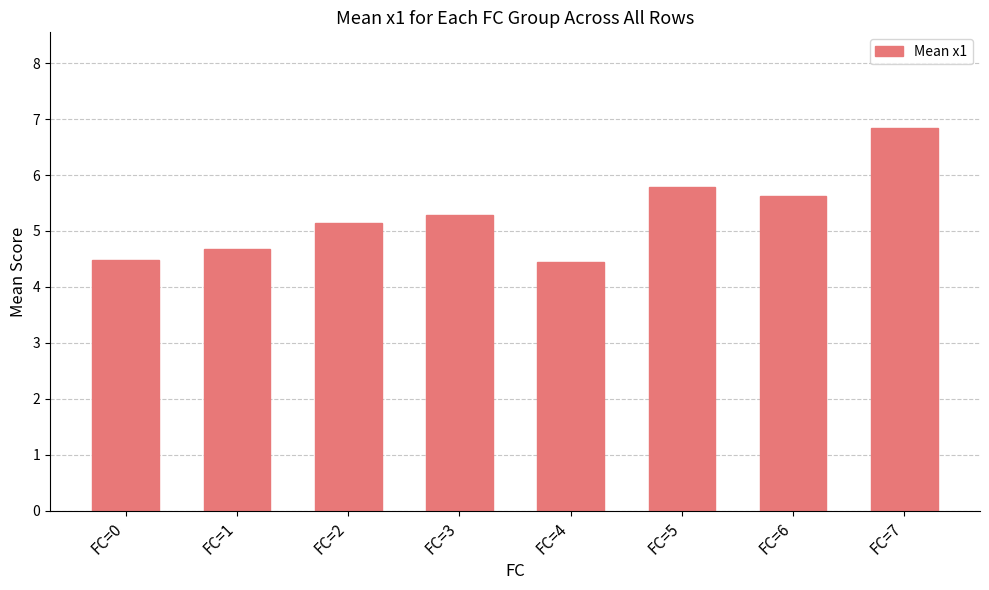

Where does the data first go above 5?

FC=2